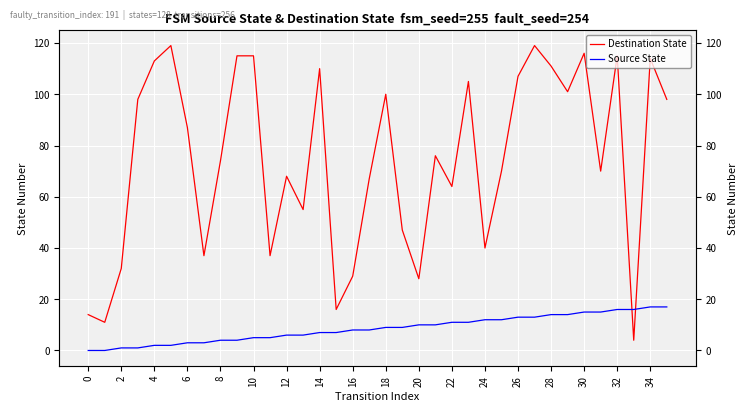

How many categories are shown in the chart?

36